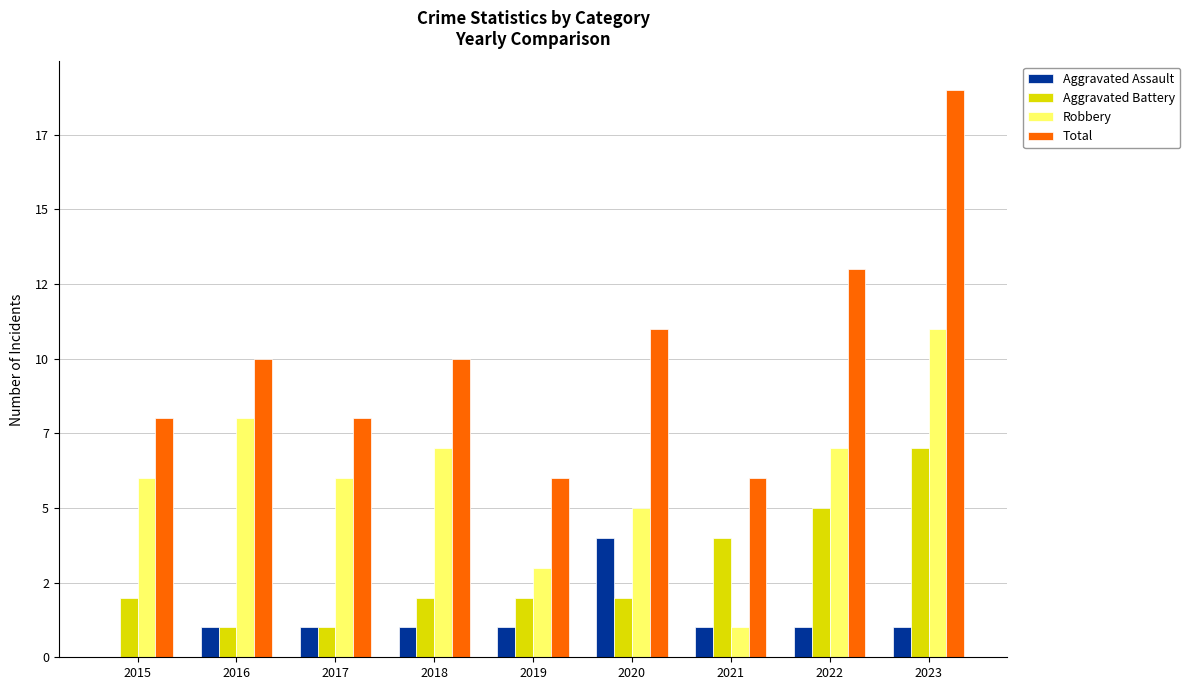

What are all the series names shown in the legend?

Aggravated Assault, Aggravated Battery, Robbery, Total